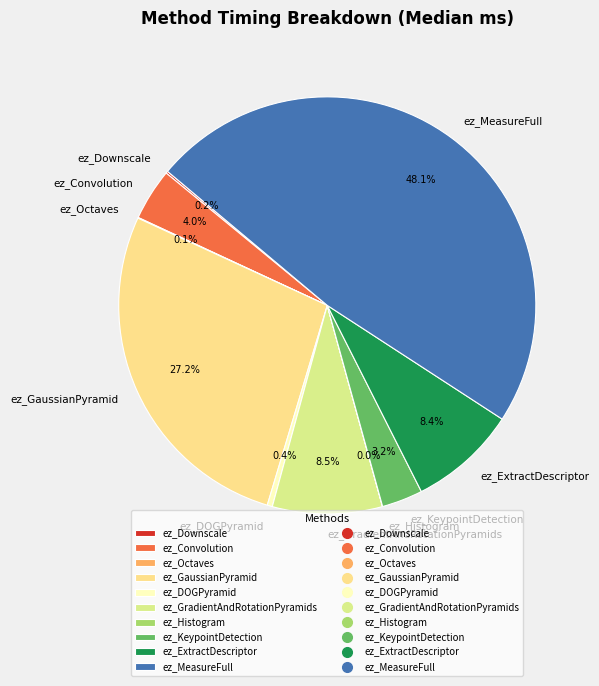

Is it true that ez_MeasureFull is 48% of the pie?

True